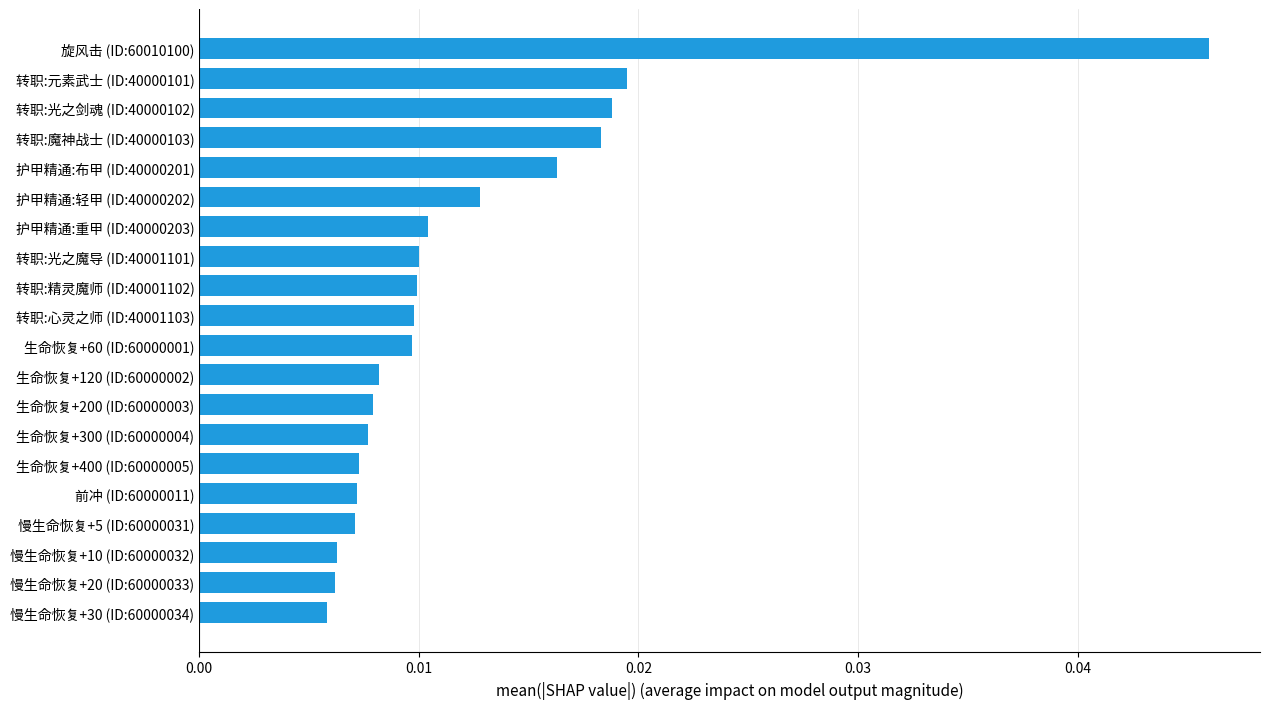

How many values are between 0 and 1?

20